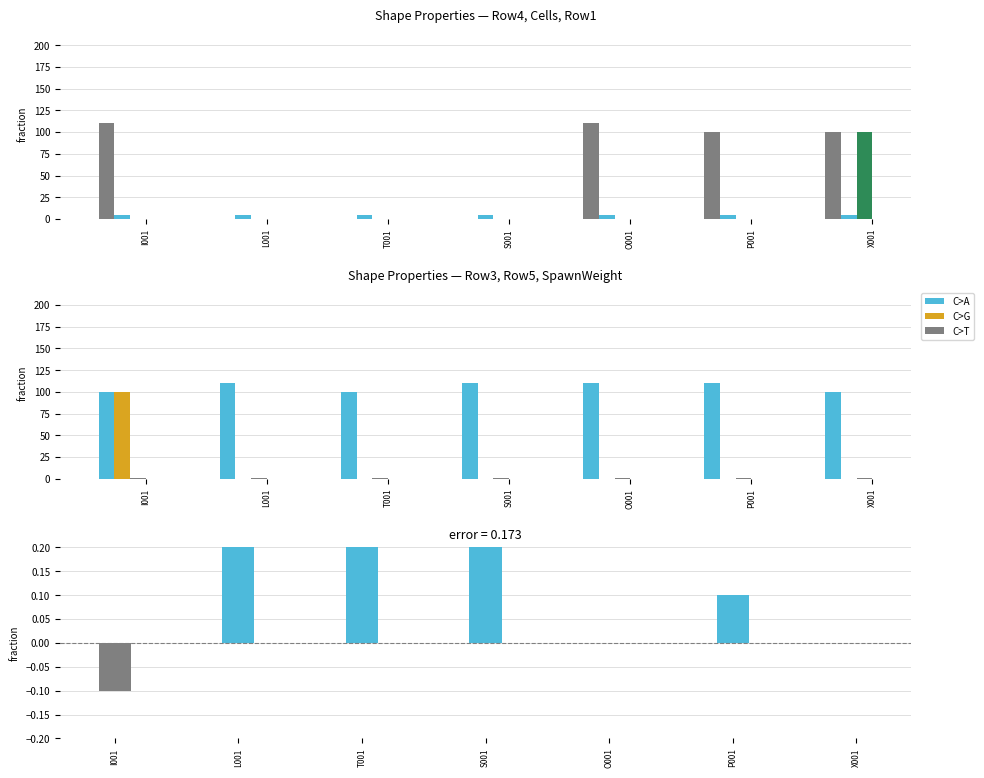

At how many categories does at least one series exceed 79?

7